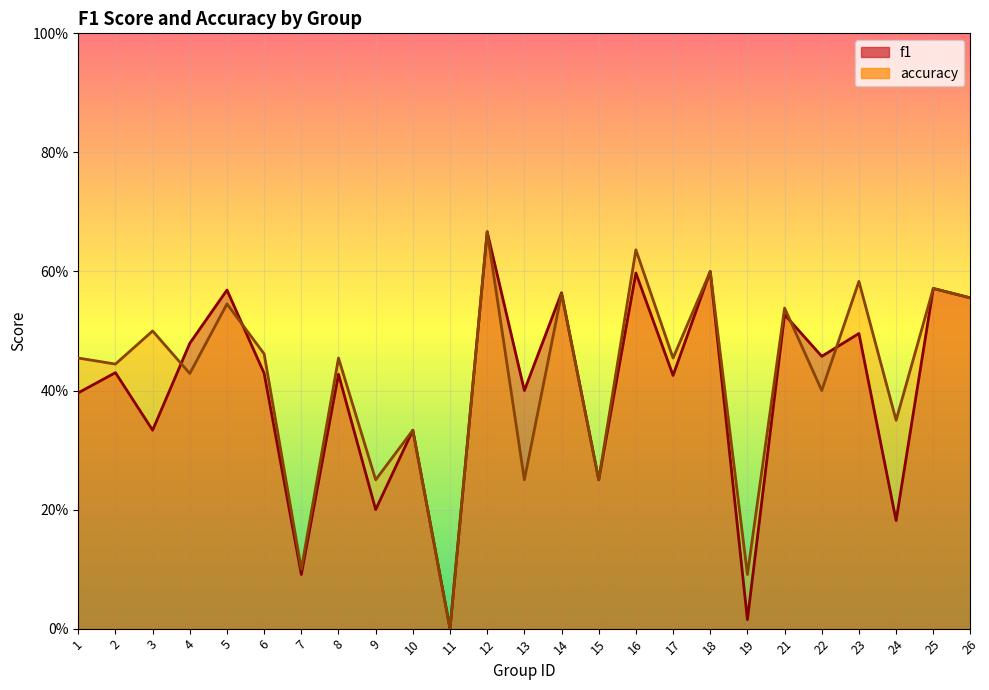

What is the value of the accuracy point at the 19th from the left?

0.1